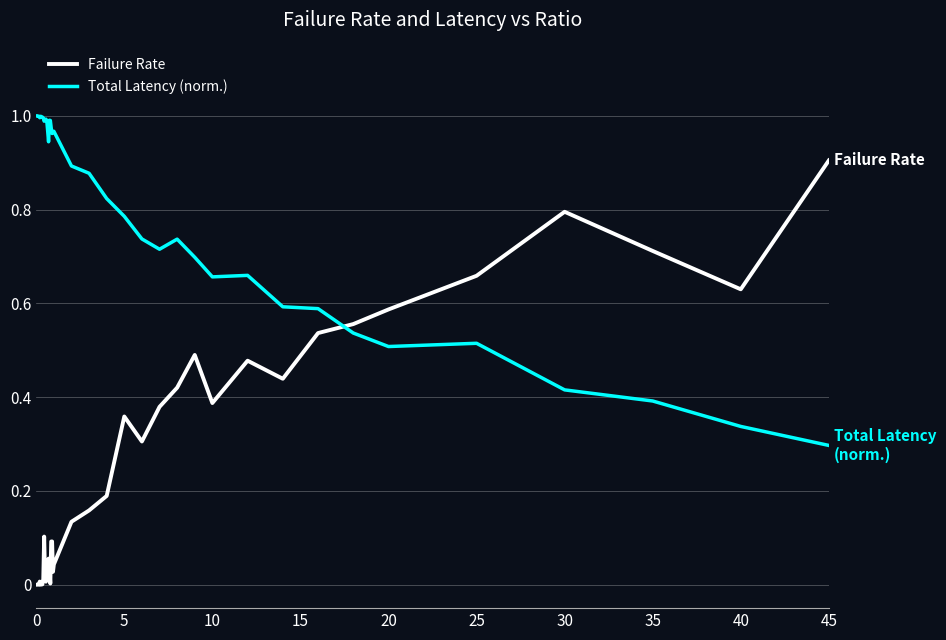

Which series has the largest range (max minus min)?

Failure Rate